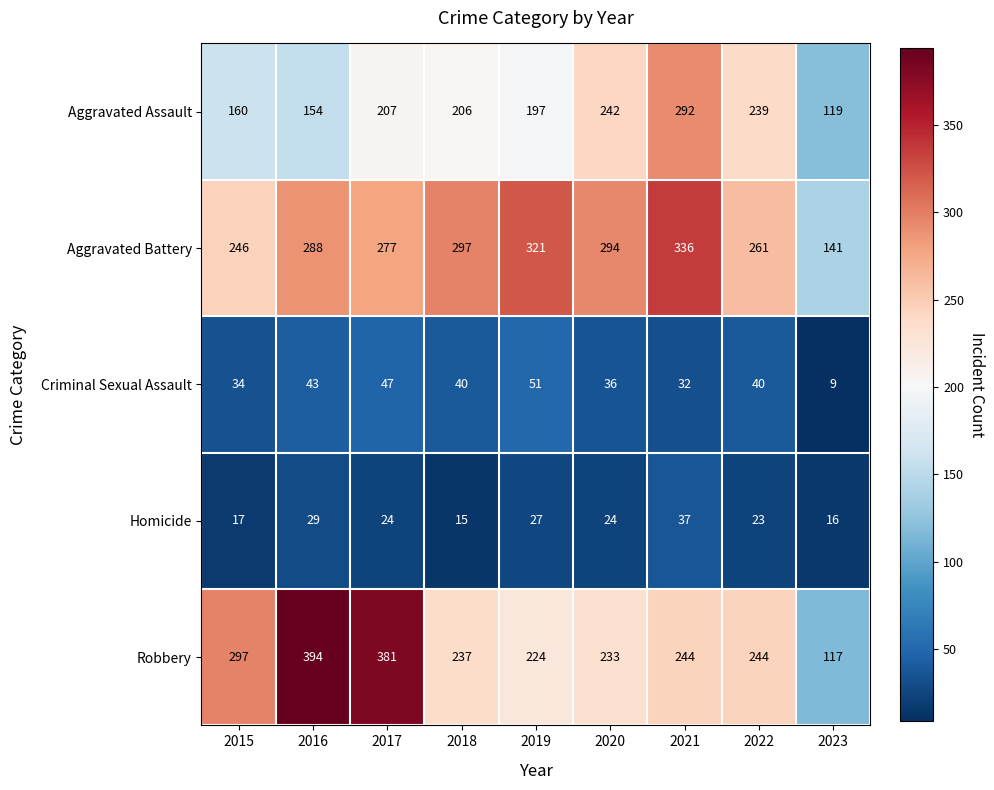

How many series are shown in this chart?

5